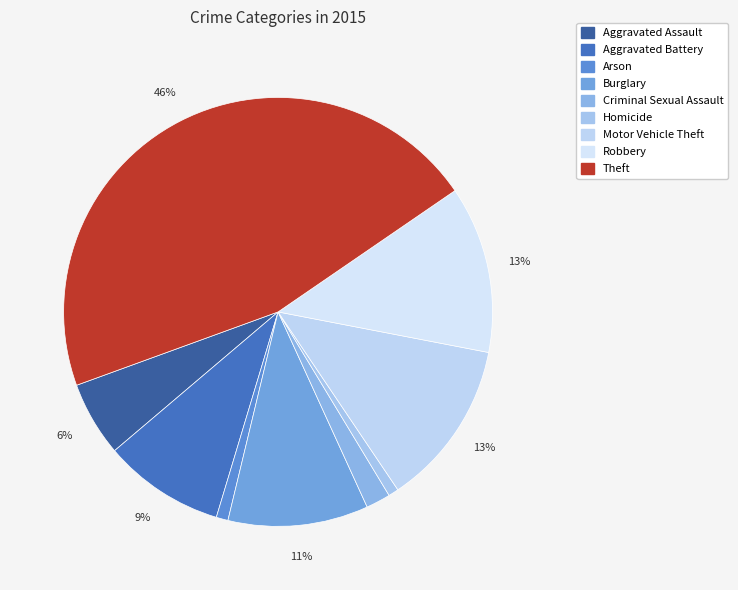

Rank the categories by value from lowest to highest.

Homicide, Arson, Criminal Sexual Assault, Aggravated Assault, Aggravated Battery, Burglary, Motor Vehicle Theft, Robbery, Theft